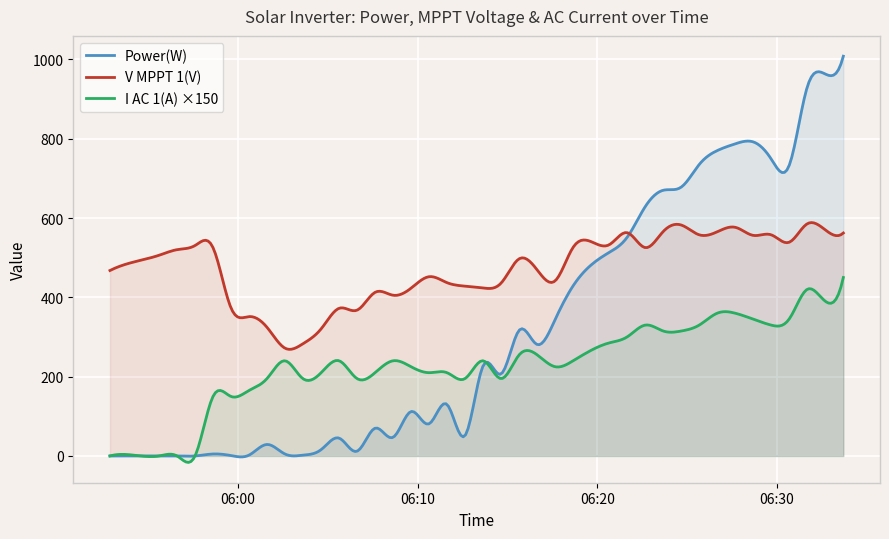

What is the label of the 34th point from the left?

2025-08-17 06:27:40